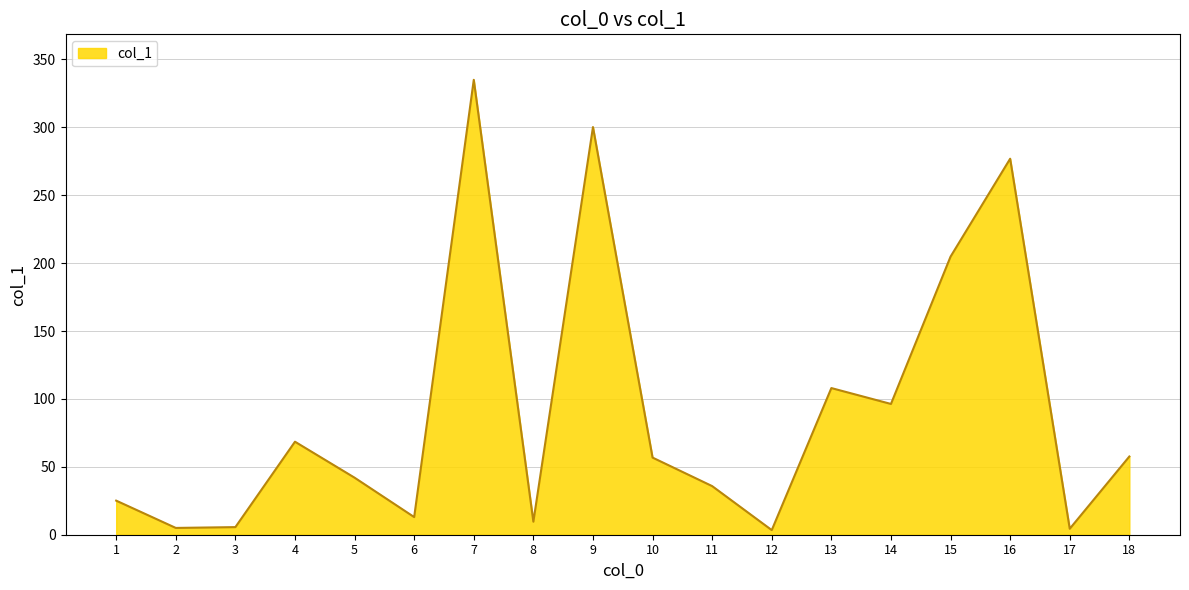

How many lines are shown in the chart?

1